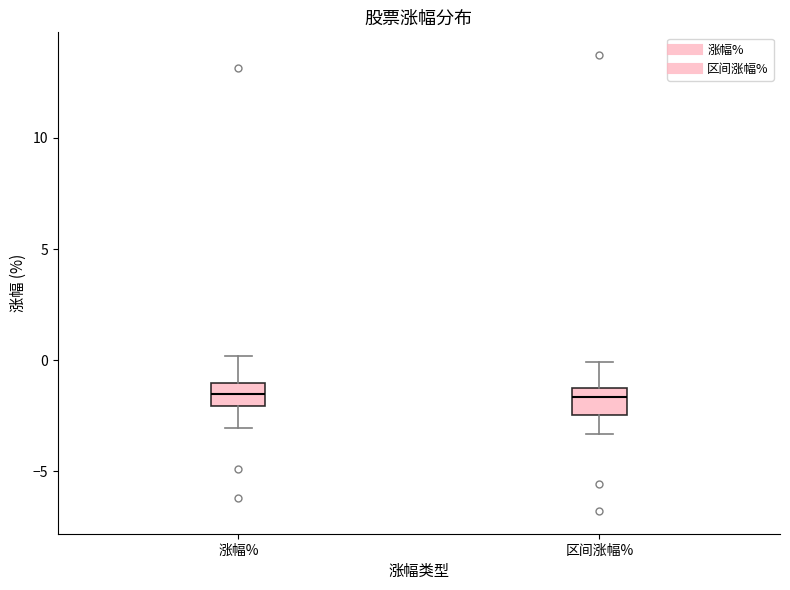

Where does the median line of the box for 区间涨幅% sit on the y-axis? The values are not printed on the chart, so give them approximately, as read against the axis.

-1.5